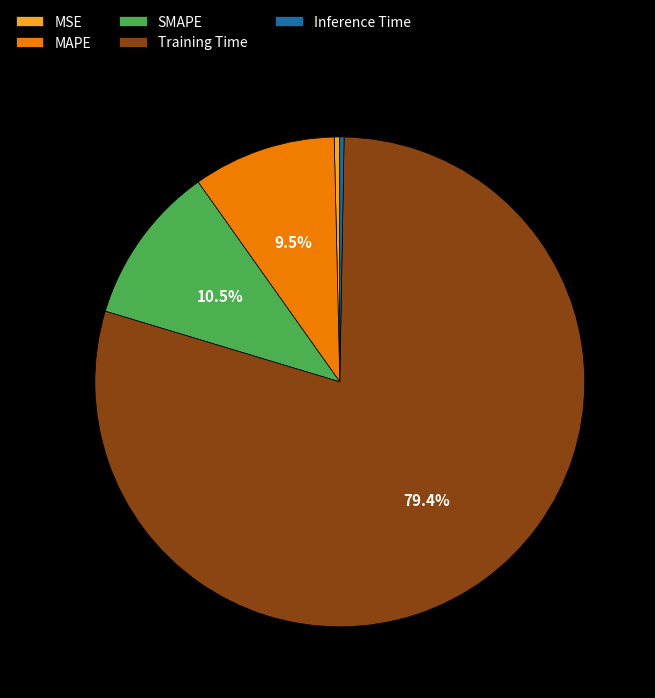

Combined, do MSE and Inference Time account for over 50%?

No